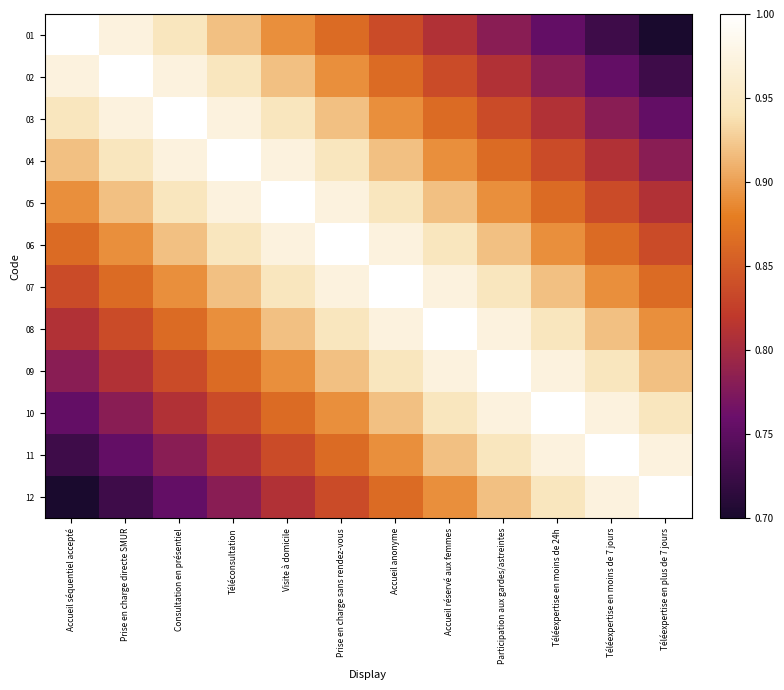

What is the spread (max minus min) of values at Téléexpertise en plus de 7 jours?

0.3